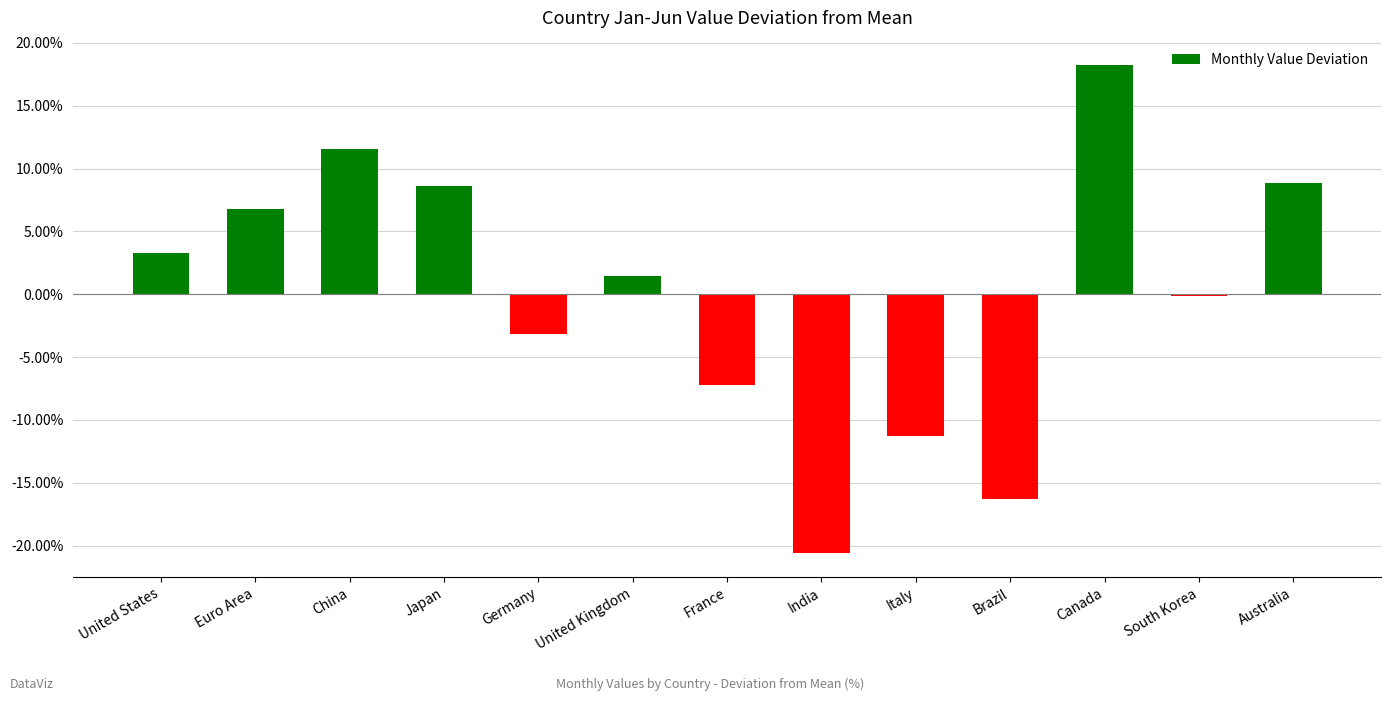

What is the approximate value at Germany?

-3.2